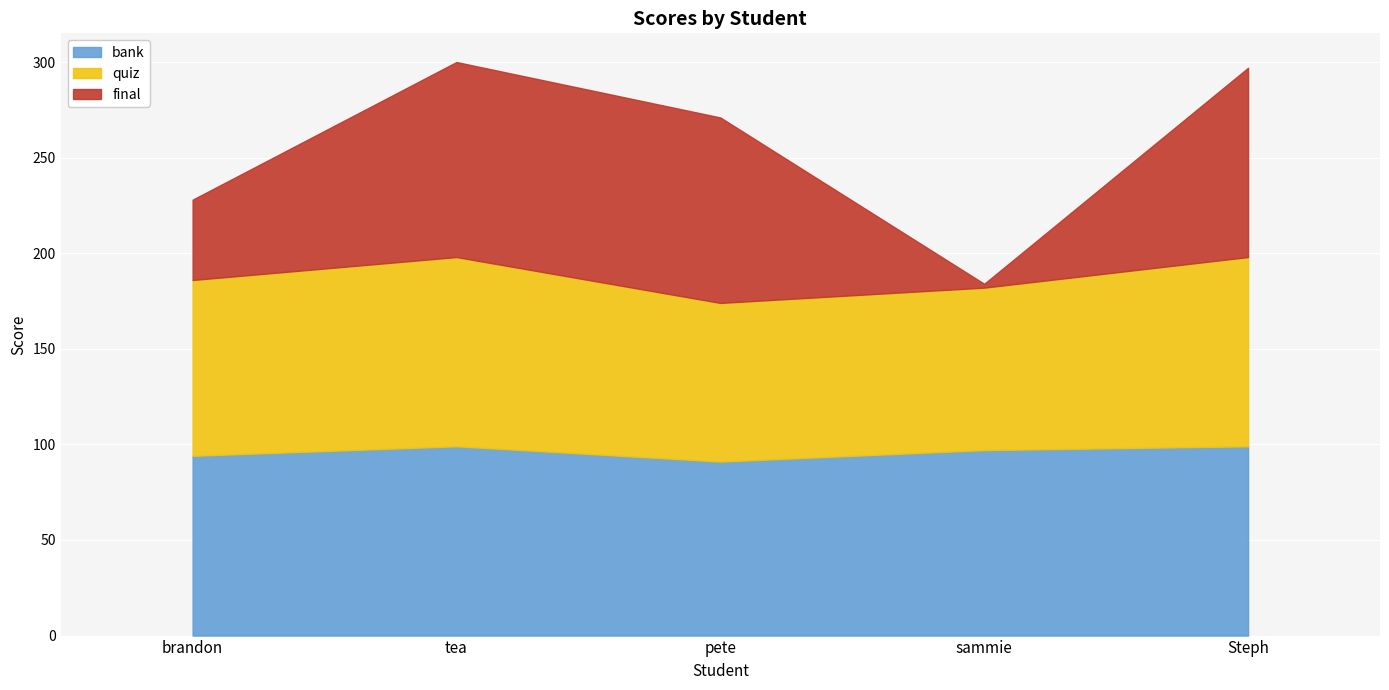

At tea, list the series in order from largest to smallest.

final, quiz, bank